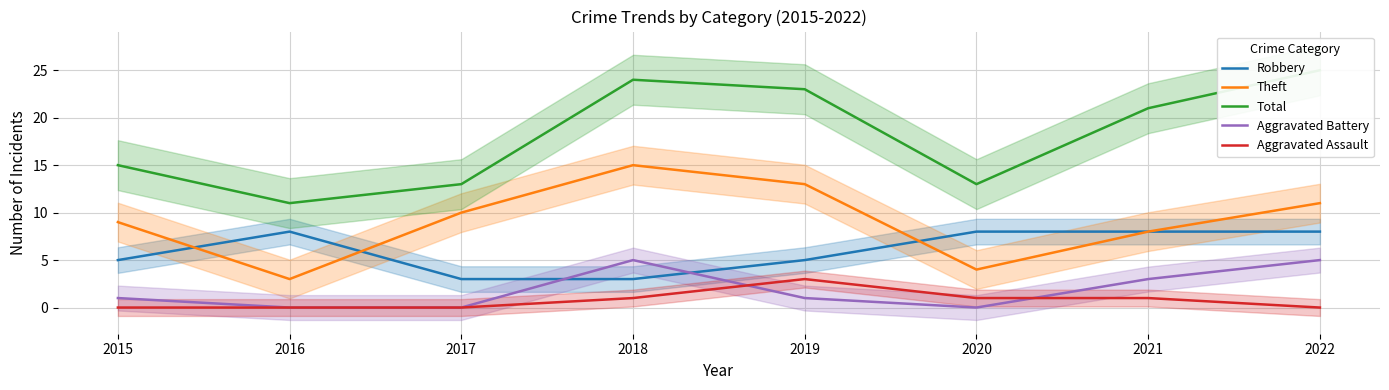

True or false: Total and Robbery cross at least once.

False